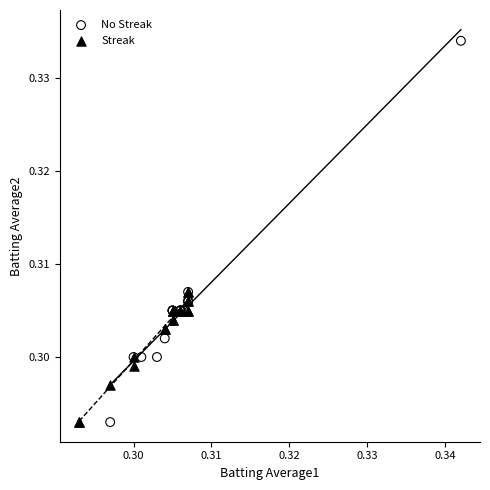

Which series has the widest spread of Y values?

No Streak